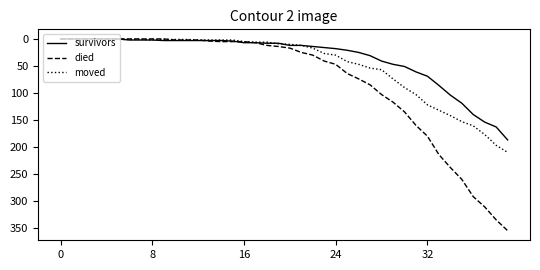

What is the maximum value for survivors?

187